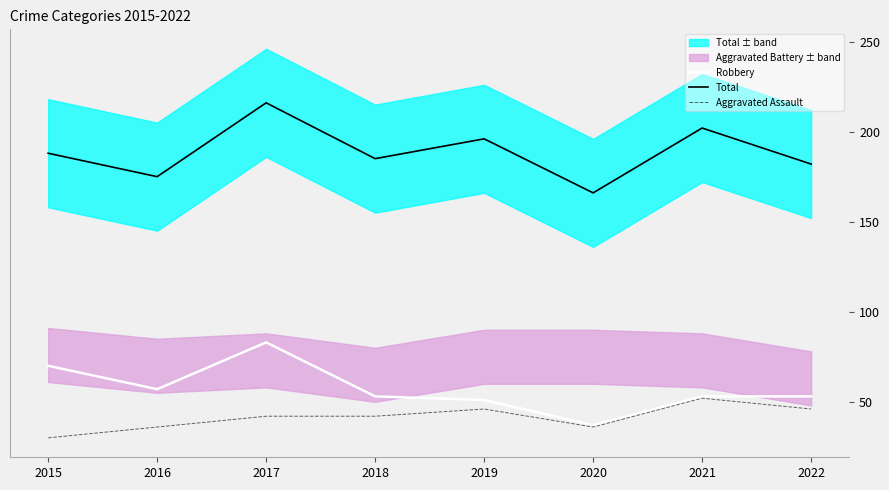

True or false: Aggravated Assault and Robbery cross at least once.

False